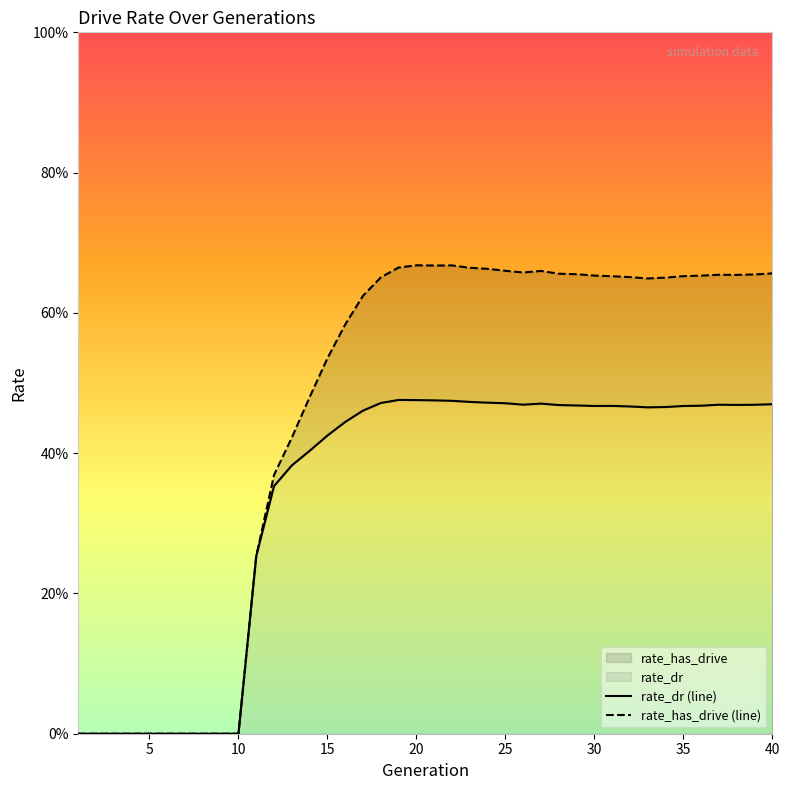

True or false: rate_has_drive (line) and rate_dr (line) intersect in this chart.

False